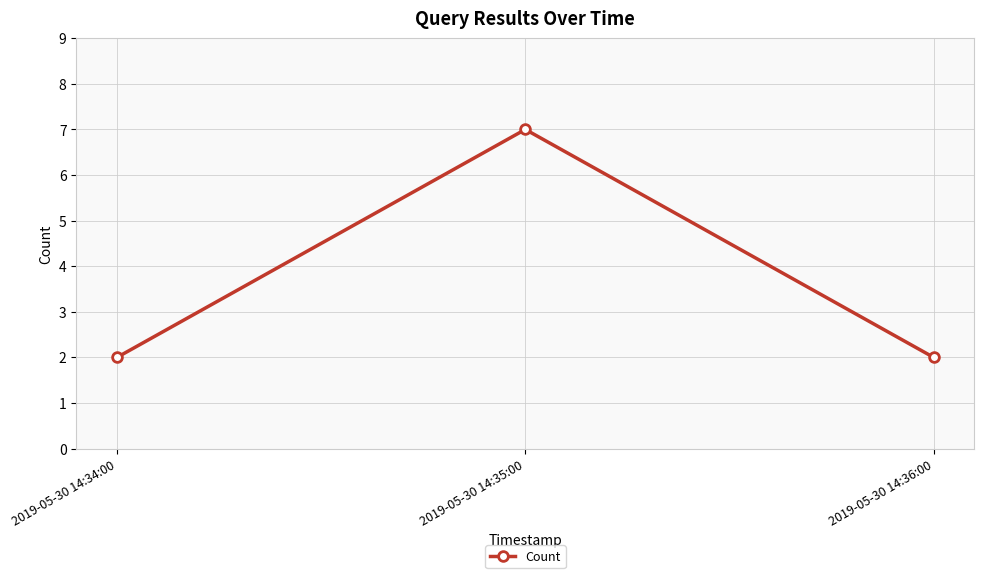

The chart shows a value of 1 at 2019-05-30 14:36:00. True or false?

False